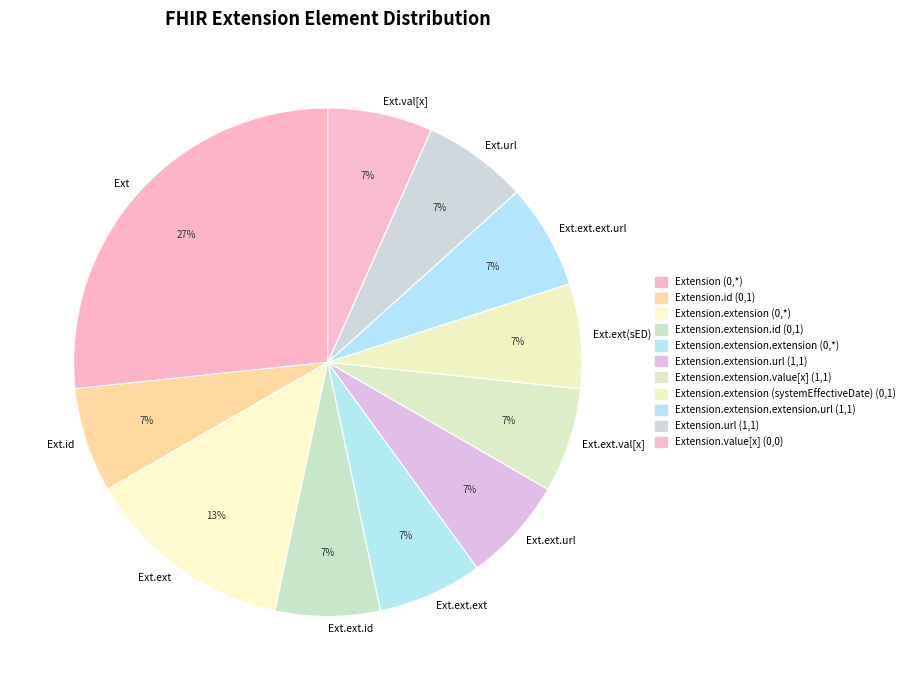

Do Ext.val[x] and Ext.url together represent more than half of the pie?

No